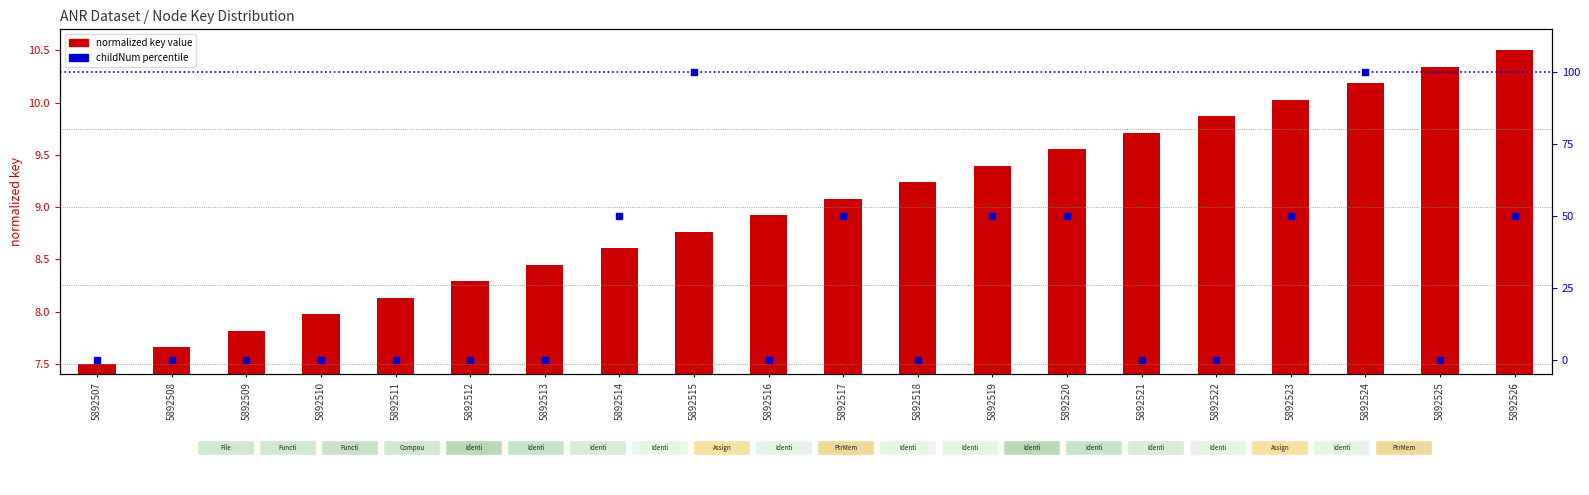

Which series reaches the maximum Y coordinate?

childNum (percentile)